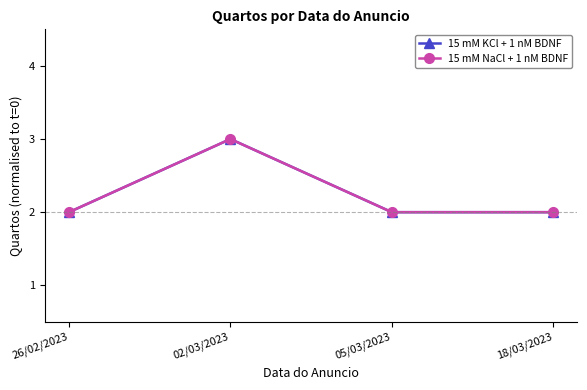

Is this an area chart (filled region under the line)?

No